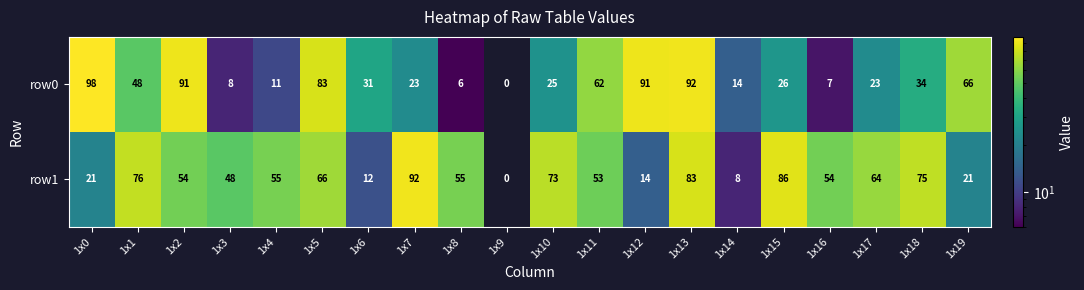

Which series has the widest spread of values?

row0